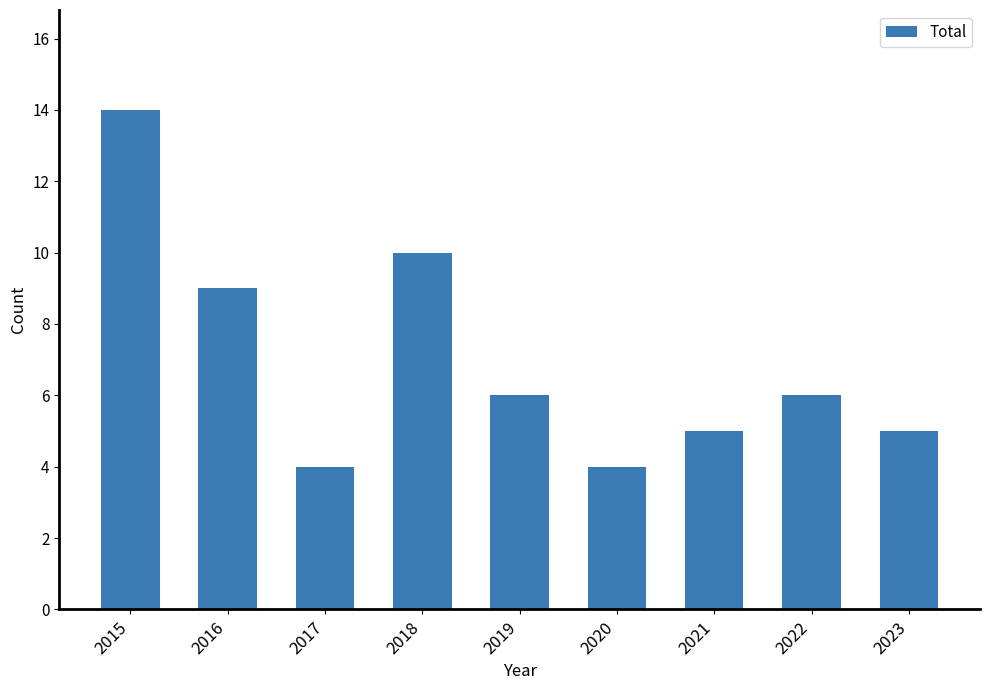

Is it true that the value at 2019 is 10?

False